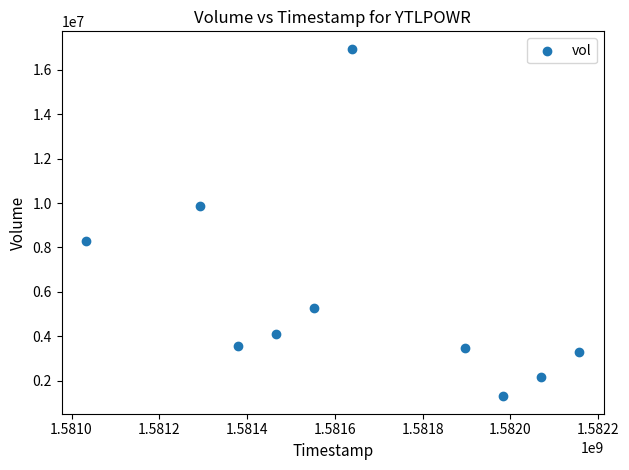

What is the average X value?

1581647040